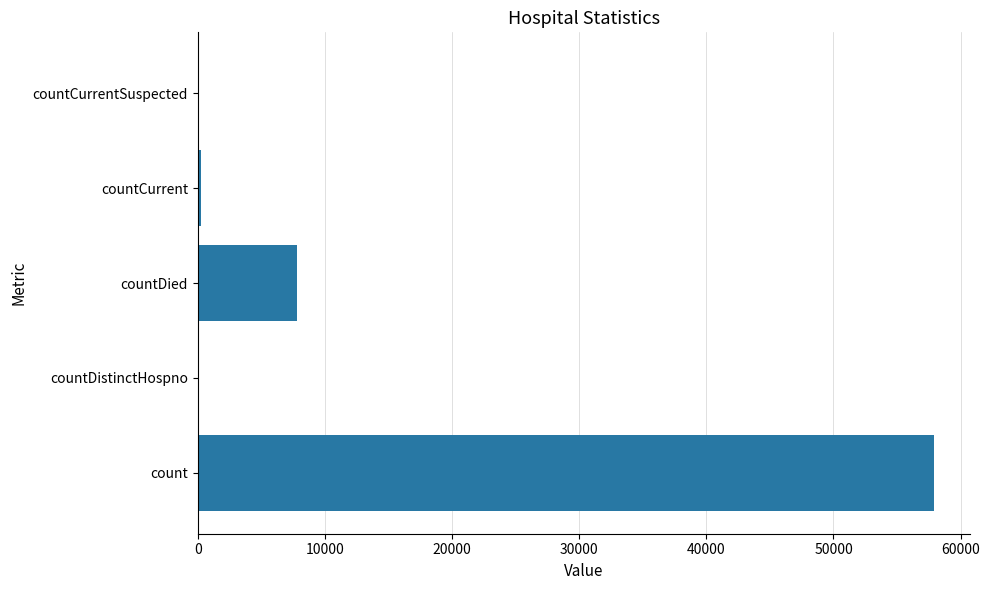

What is the greatest value displayed?

57871